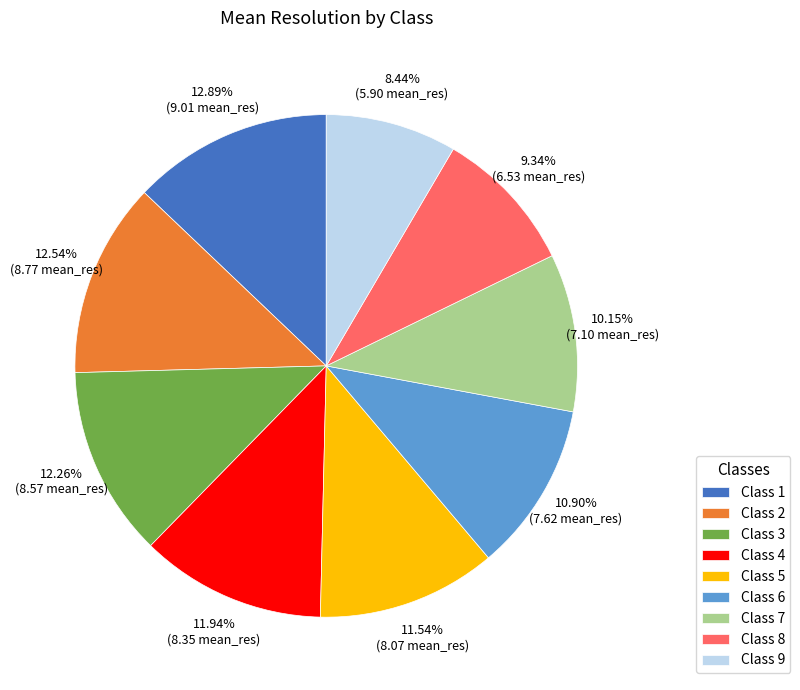

Which category has the smallest portion of the pie?

Class 9